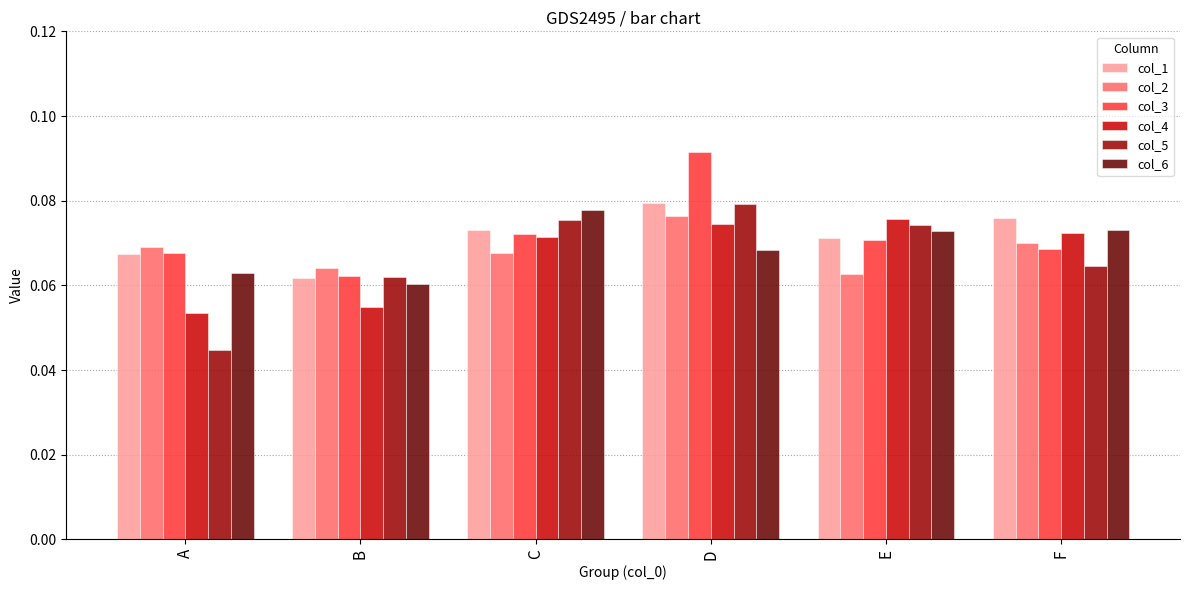

Count the col_4 values in the range 0 to 1.

6